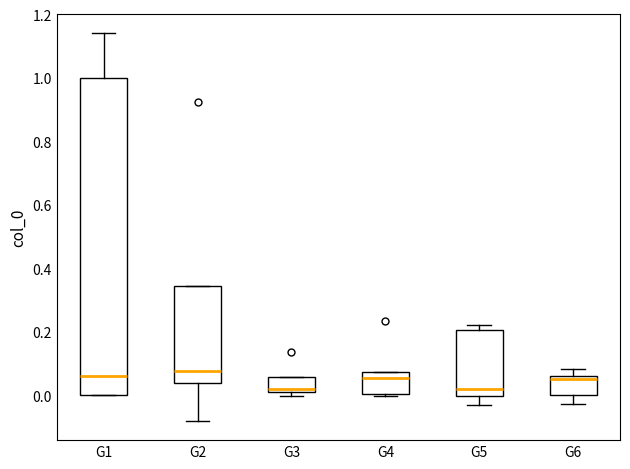

Reading left to right, read every box against the y-axis: the position of its median line, the range the box covers, and the ends of its whiskers. The values are not printed on the chart, so give them approximately, as read against the axis.

G1: median 0.06, box 0.00 to 1.00, whiskers 0.00 to 1.14
G2: median 0.08, box 0.04 to 0.34, whiskers -0.08 to 0.34
G3: median 0.02 (just above the box's lower edge), box 0.02 to 0.06, whiskers 0.00 to 0.06
G4: median 0.06, box 0.00 to 0.08, whiskers 0.00 to 0.08
G5: median 0.02, box 0.00 to 0.20, whiskers -0.02 to 0.22
G6: median 0.06 (just below the box's upper edge), box 0.00 to 0.06, whiskers -0.02 to 0.08